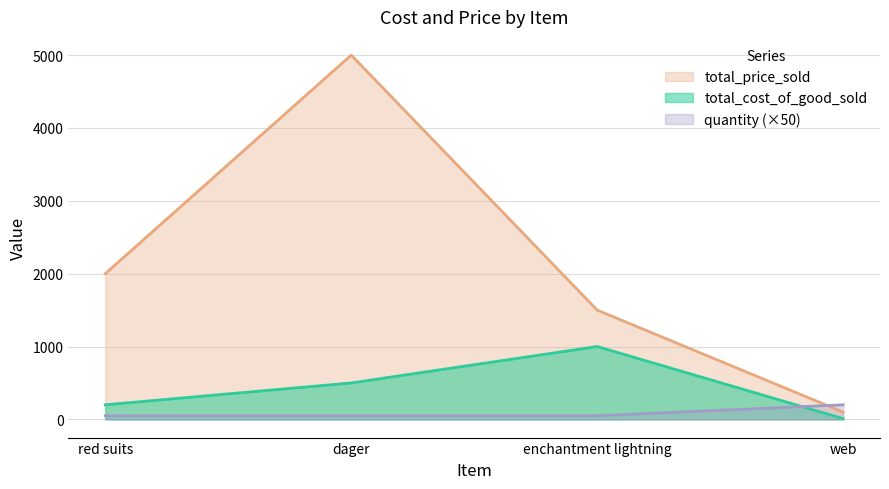

How many total_price_sold values are between 1500 and 5000?

3